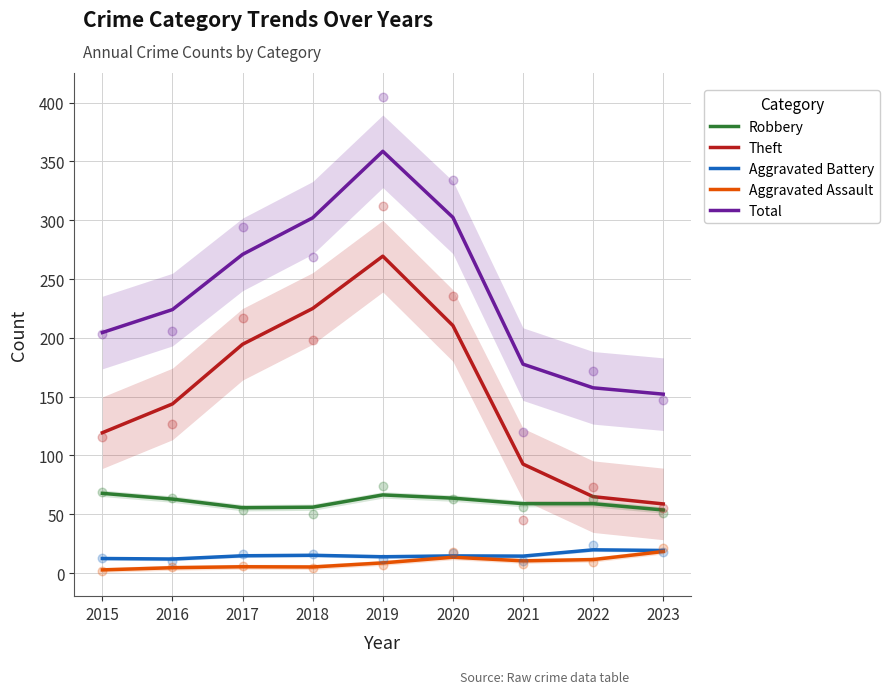

Which series has the largest total across all categories?

Total